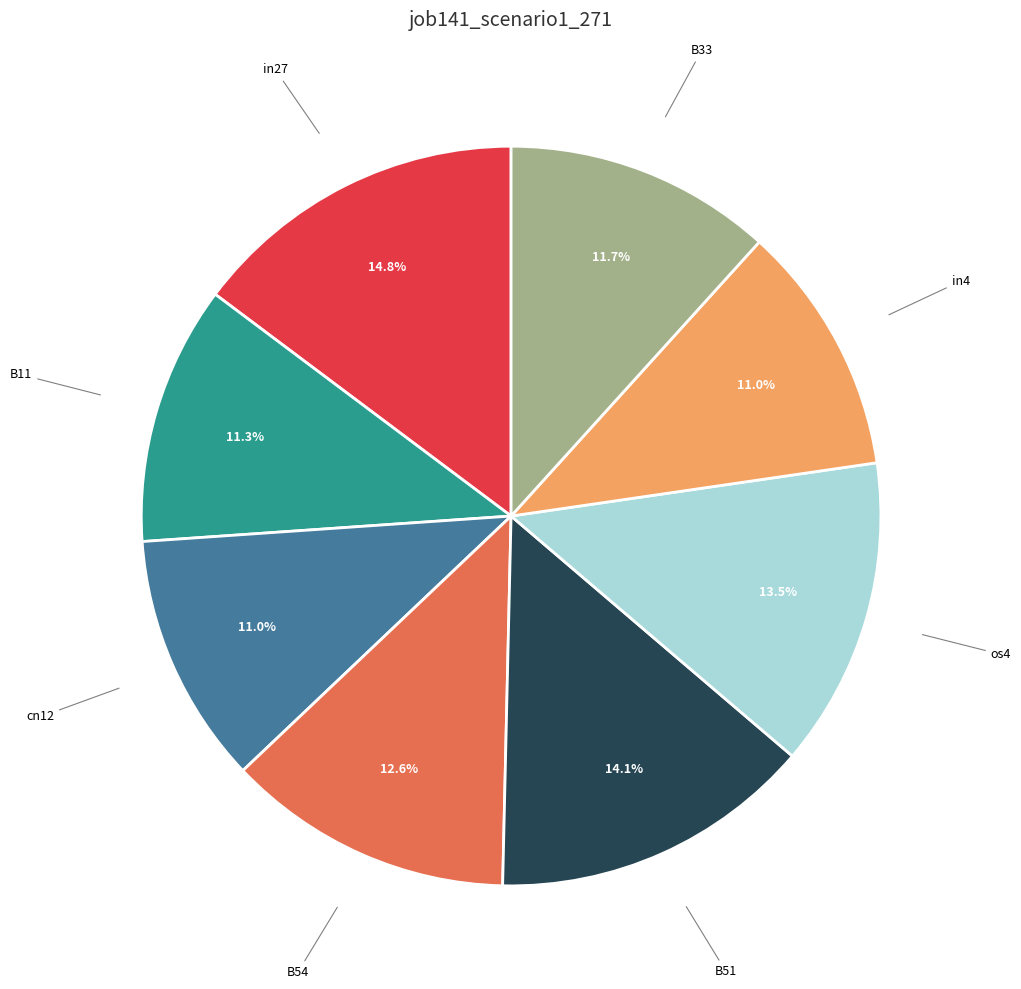

Is there a majority slice in this chart?

No